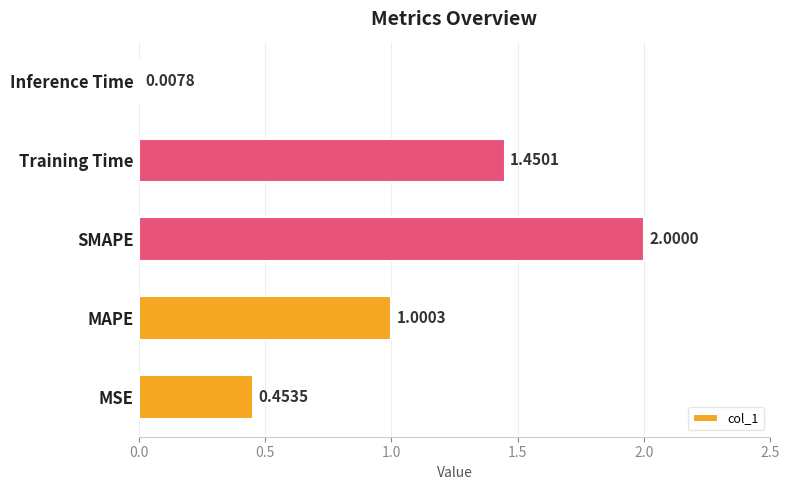

Where is the data nearest to the value 1?

MAPE